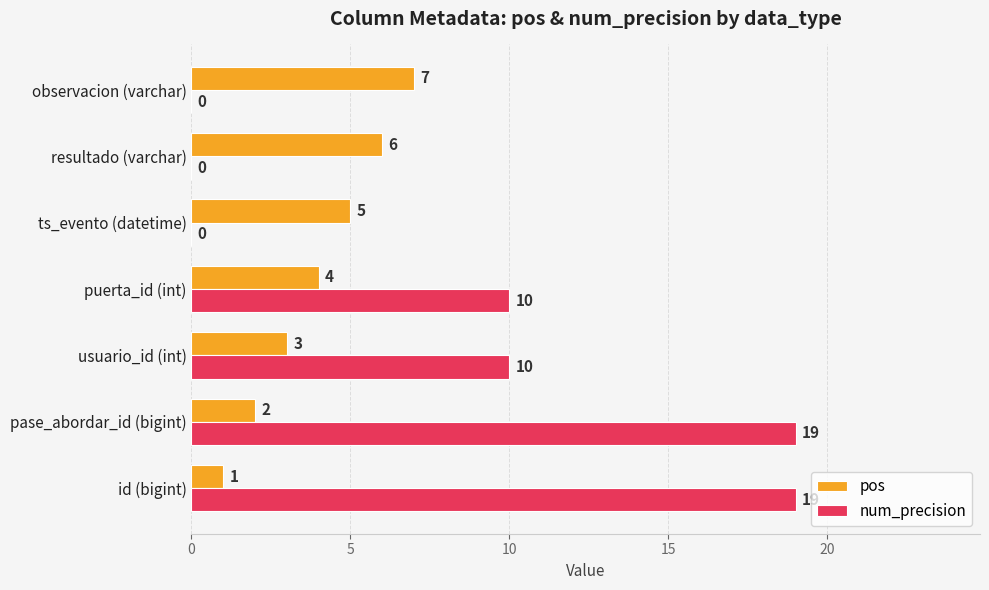

Which category has the highest value in the pos series?

observacion (varchar)